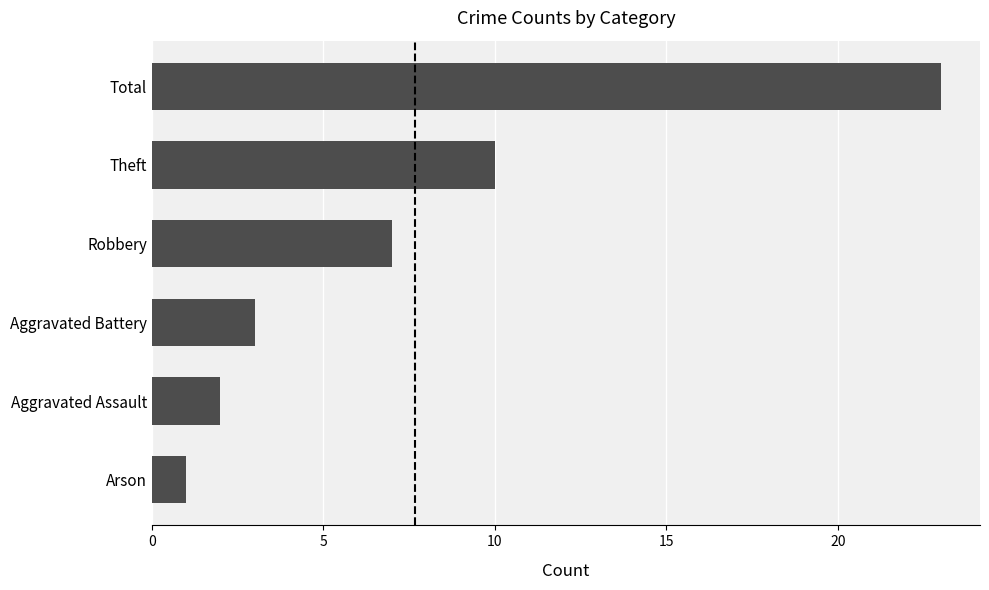

What is the sum of the values at Aggravated Assault and Aggravated Battery?

5